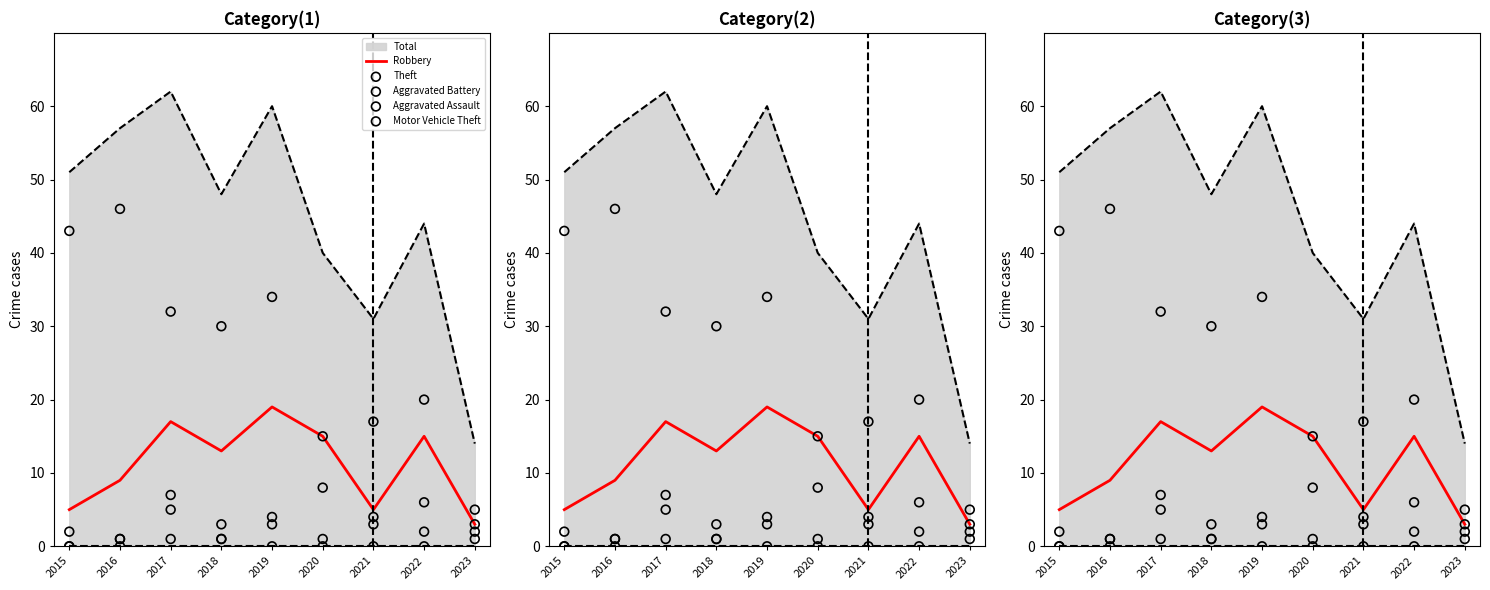

At how many categories does at least one series exceed 0?

9